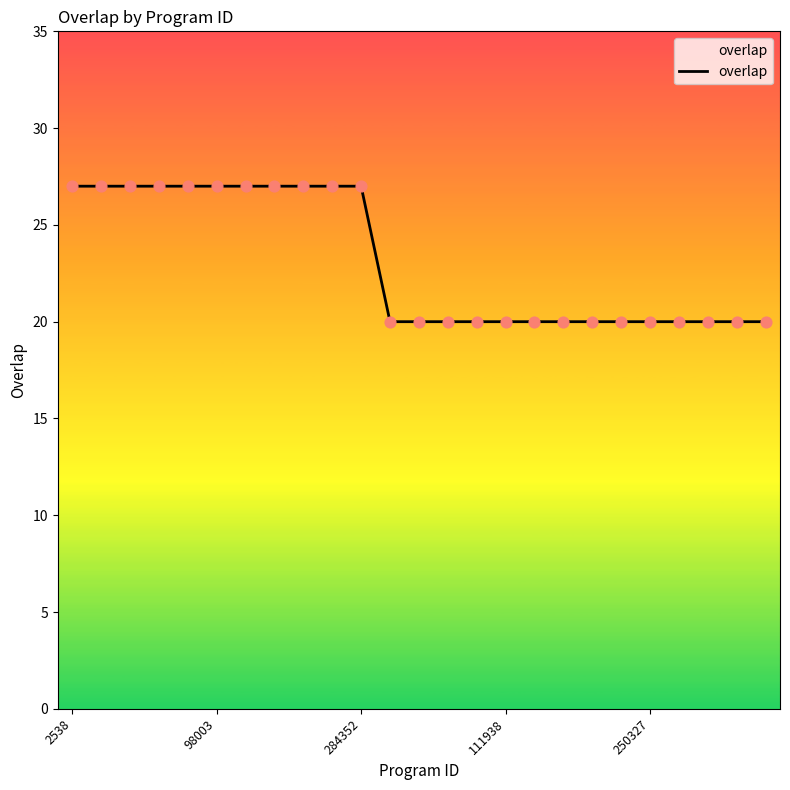

What is the maximum value shown in the chart?

27